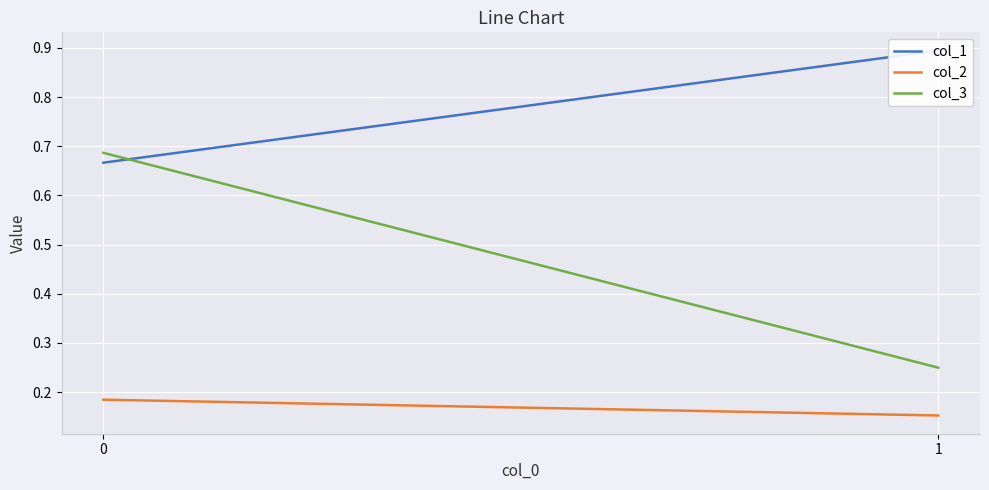

At how many categories does at least one series exceed 0?

2